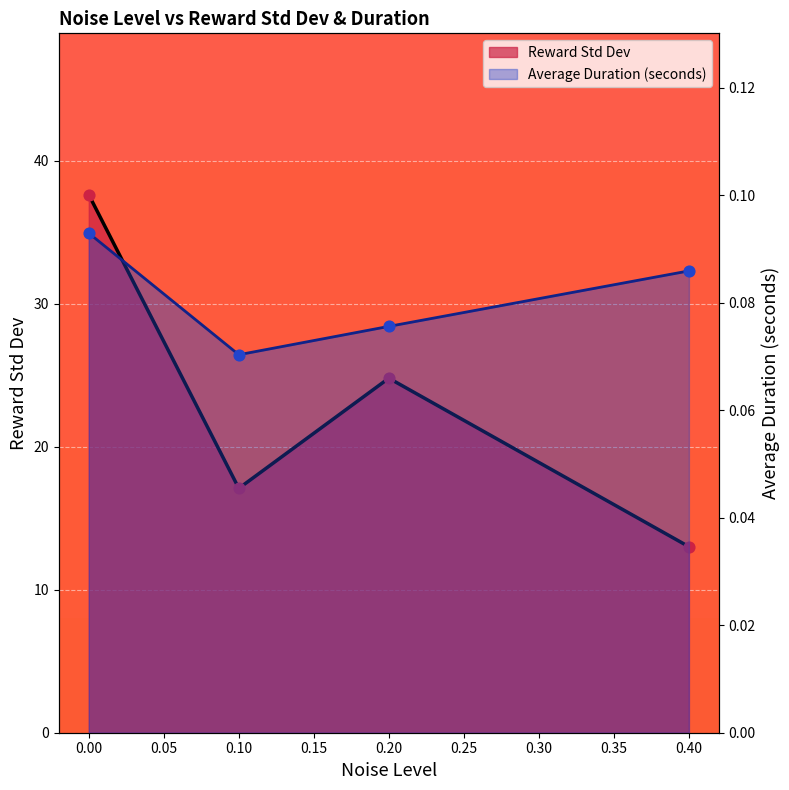

Which series has the largest Y range (max minus min)?

Reward Std Dev